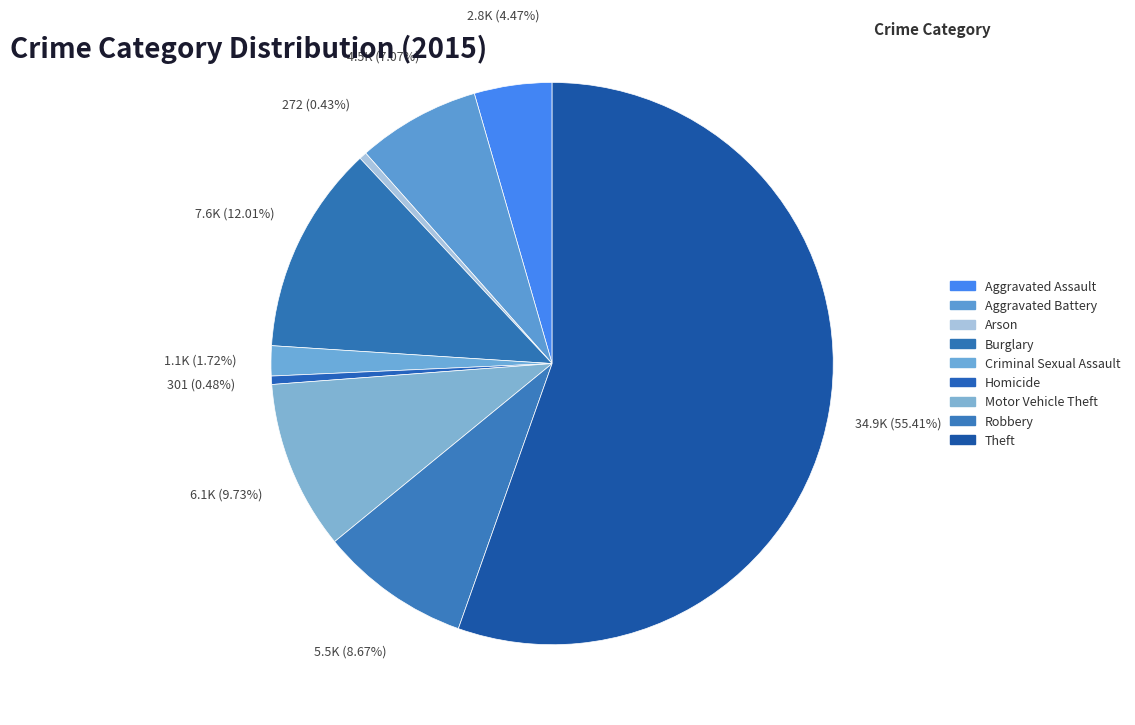

The Arson slice represents 0% of the pie. True or false?

True